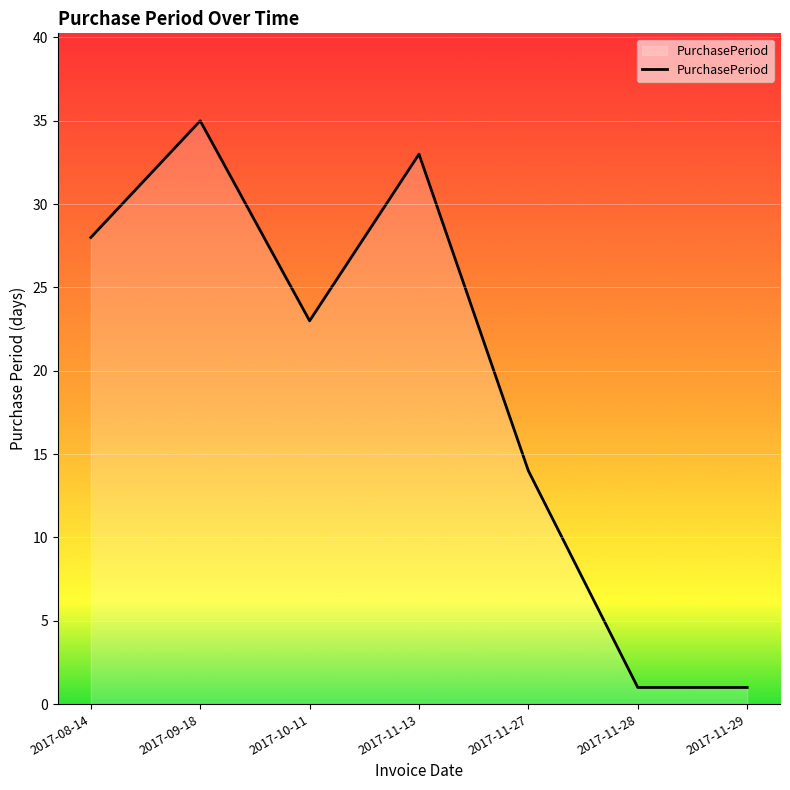

What is the ratio of the value at 2017-09-18 to the value at 2017-11-27?

2.5